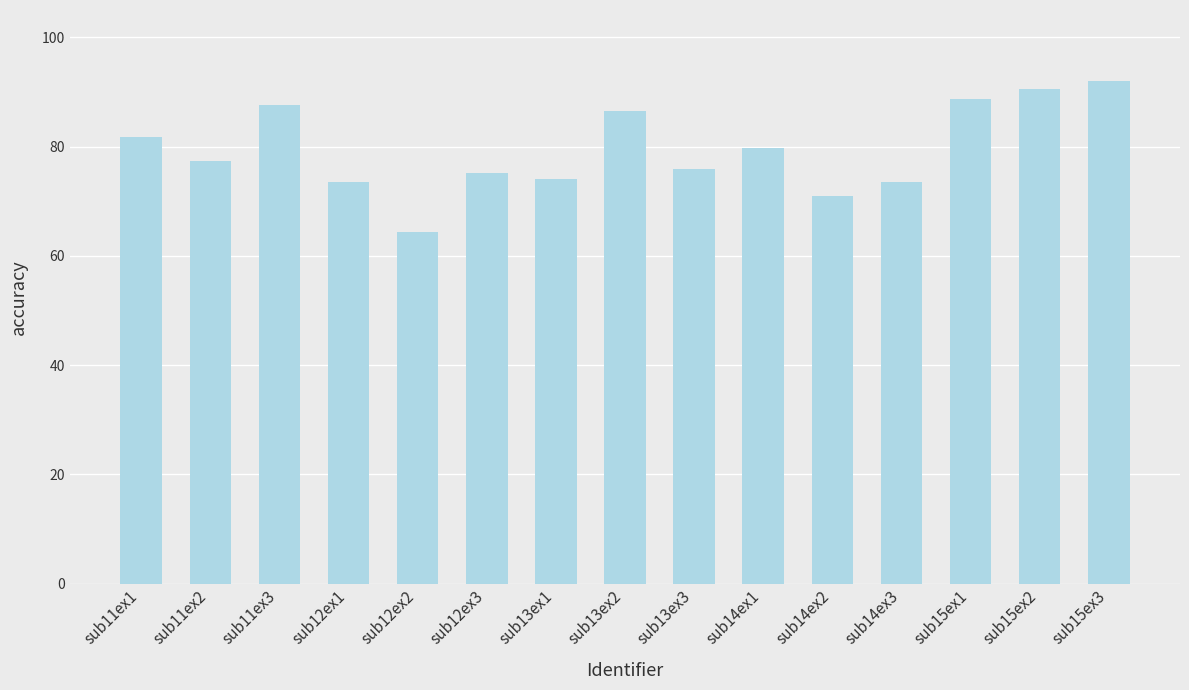

What is the change in value from sub11ex3 to sub15ex1?

+1.2